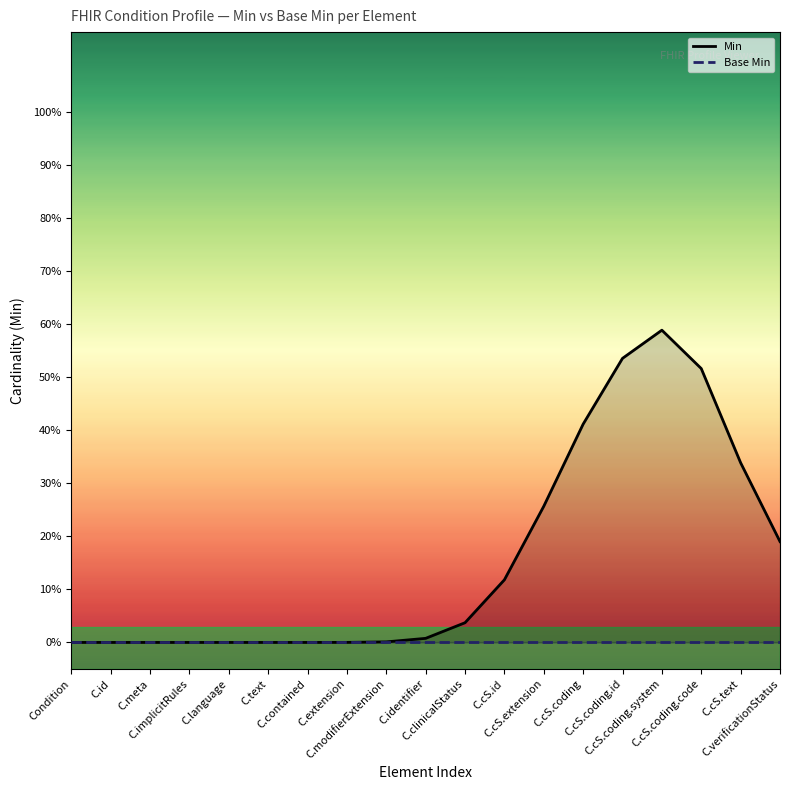

Reading left to right, extract all data points from this chart.

Min: 0.0	0.0	0.0	0.0	0.0	0.0	0.0	0.0	0.0	0.0	0.0	0.1	0.3	0.4	0.5	0.6	0.5	0.3	0.2
Base Min: 0.0	0.0	0.0	0.0	0.0	0.0	0.0	0.0	0.0	0.0	0.0	0.0	0.0	0.0	0.0	0.0	0.0	0.0	0.0